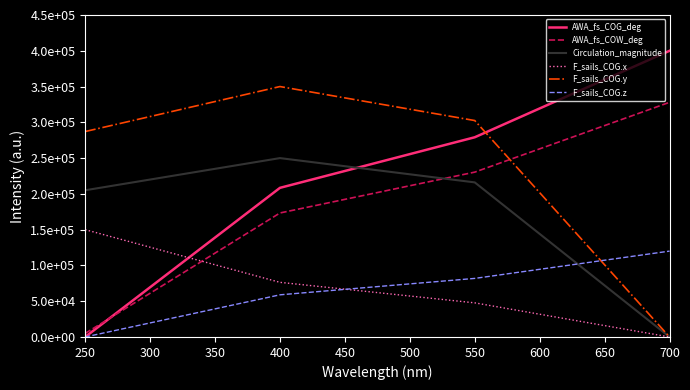

What are all the series names shown in the legend?

AWA_fs_COG_deg, AWA_fs_COW_deg, Circulation_magnitude, F_sails_COG.x, F_sails_COG.y, F_sails_COG.z